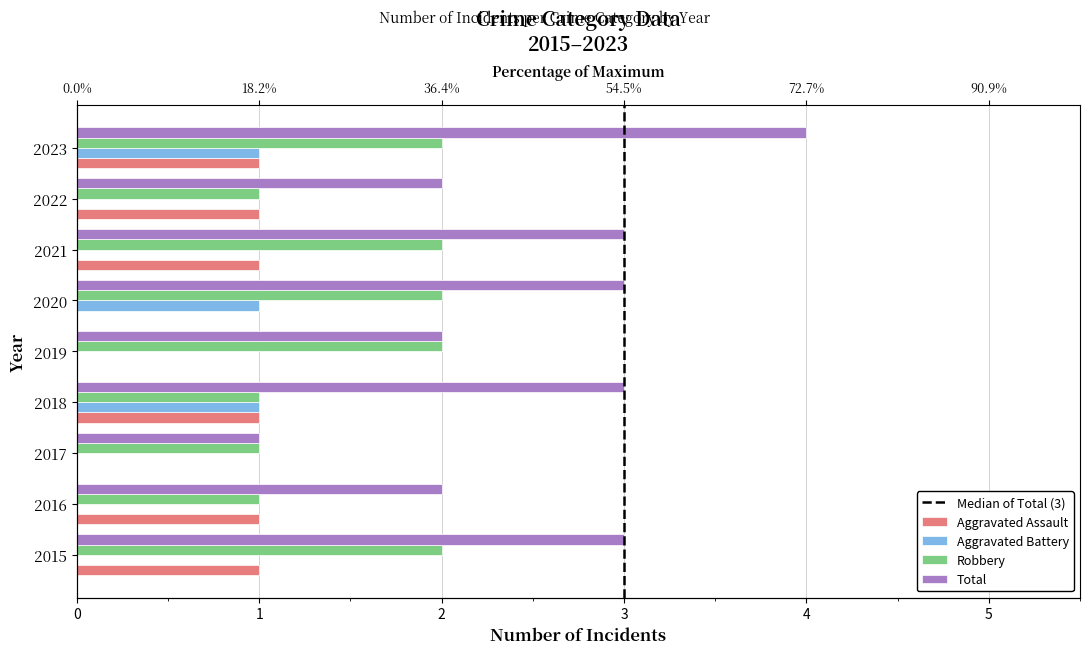

Rank the series by their maximum value, from lowest to highest.

Aggravated Assault, Aggravated Battery, Robbery, Total